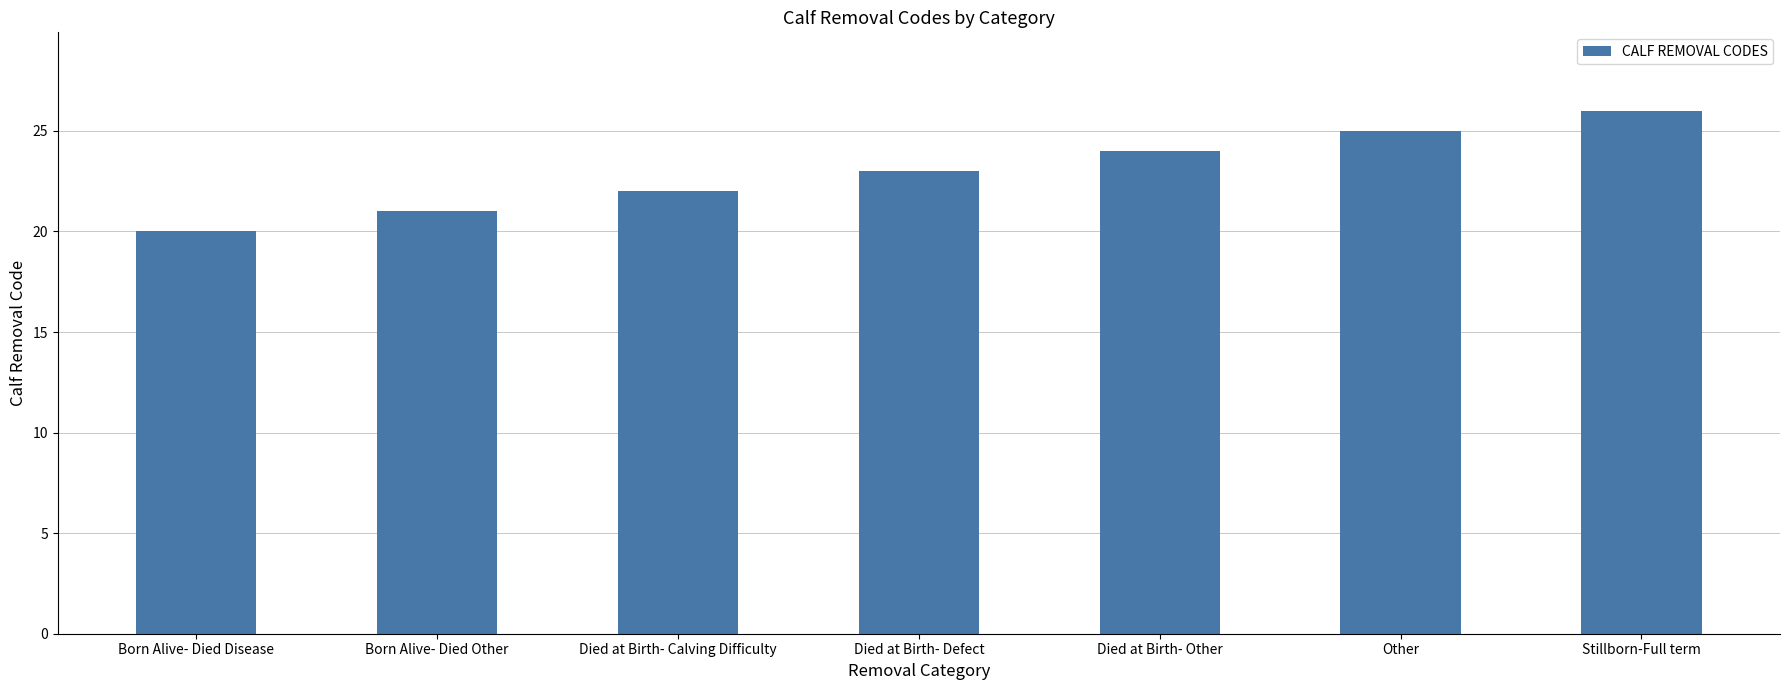

Reading left to right, transcribe all the data shown in this chart.

Born Alive- Died Disease=20	Born Alive- Died Other=21	Died at Birth- Calving Difficulty=22	Died at Birth- Defect=23	Died at Birth- Other=24	Other=25	Stillborn-Full term=26